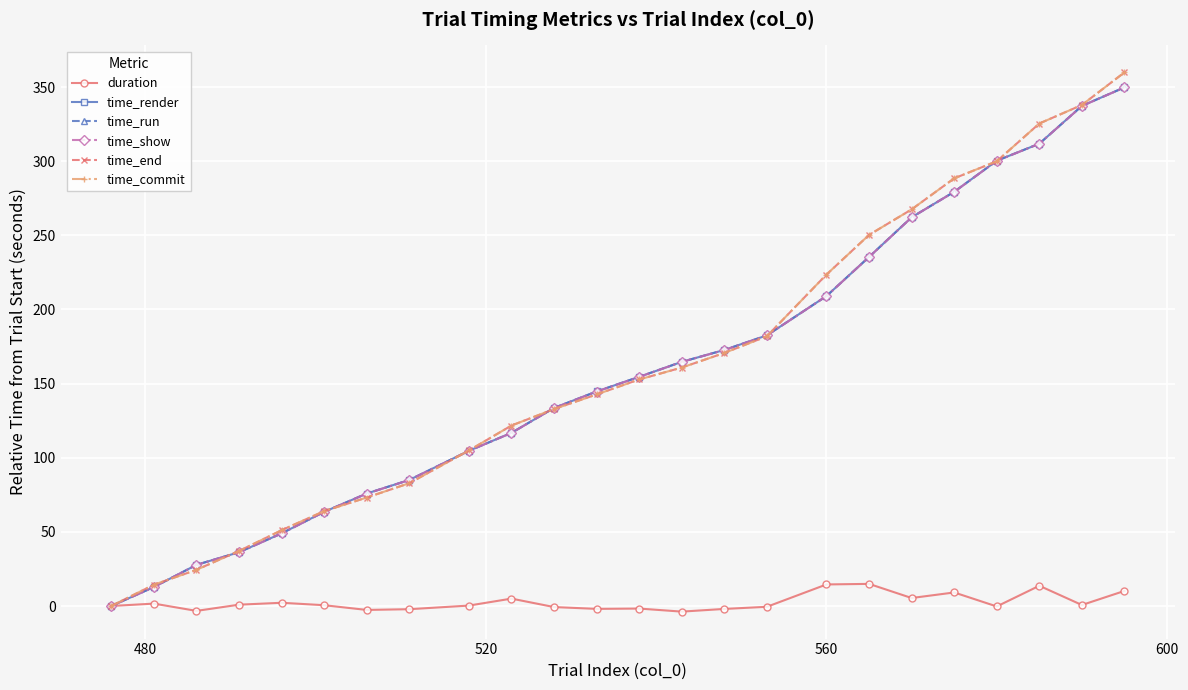

True or false: time_show has more than 1 points higher than both neighbors.

False